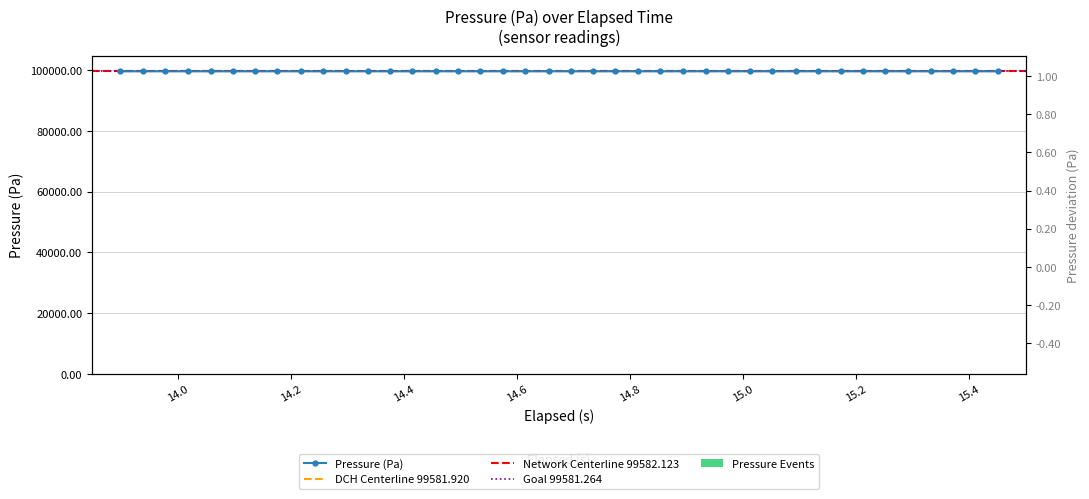

What is the value of the Pressure (Pa) point at the 1st from the left?

99581.3